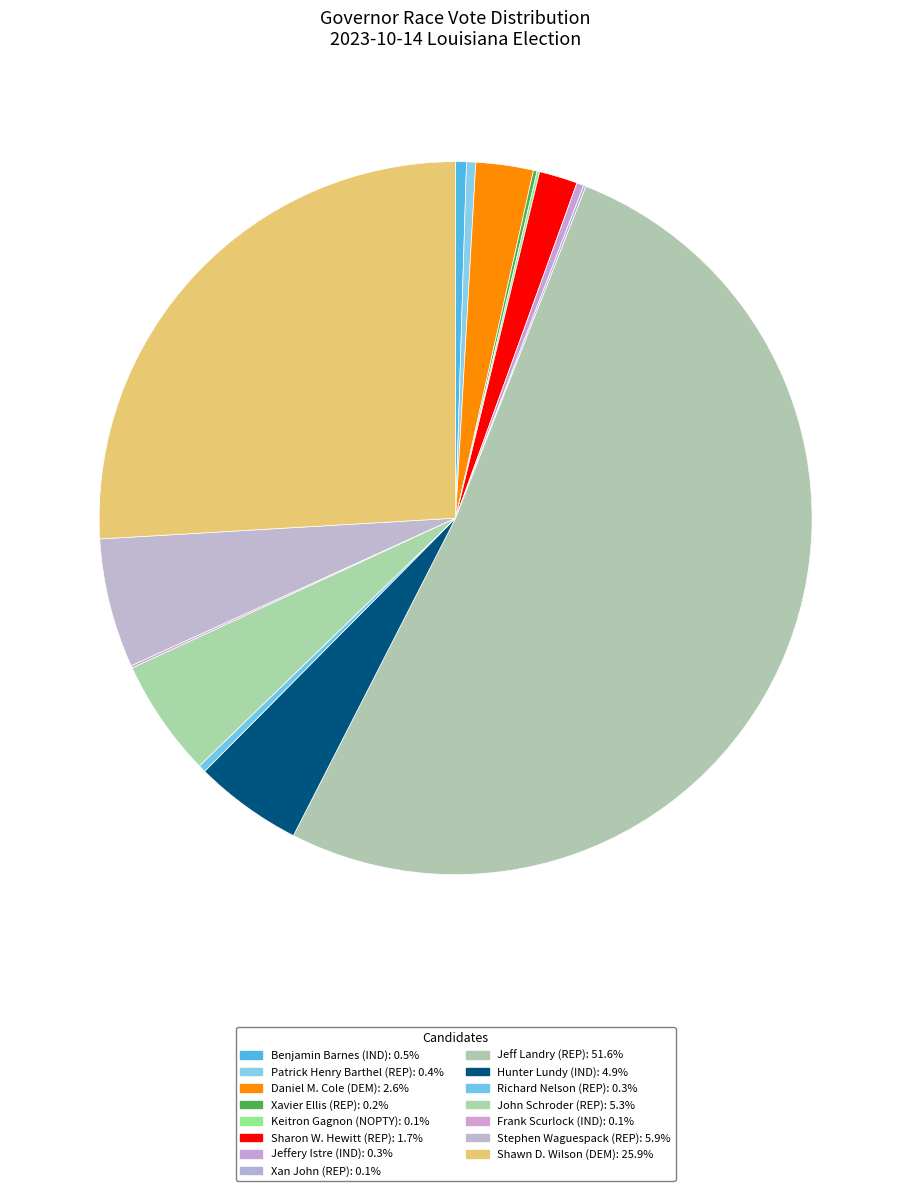

What is the largest slice in the pie chart?

Jeff Landry (REP)